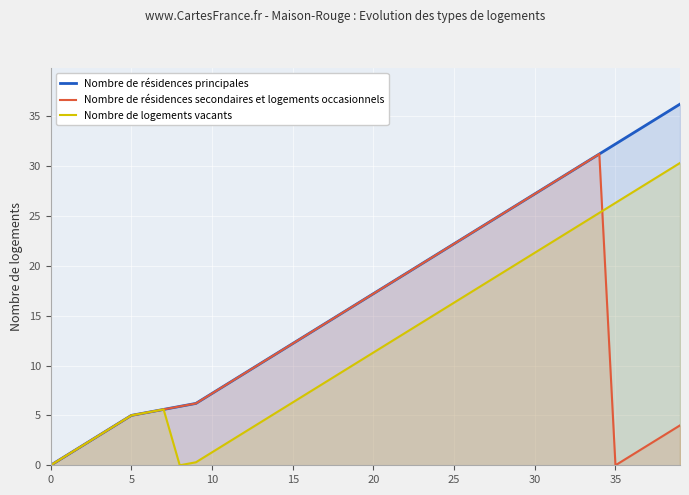

How many values in Nombre de résidences principales are above zero?

39